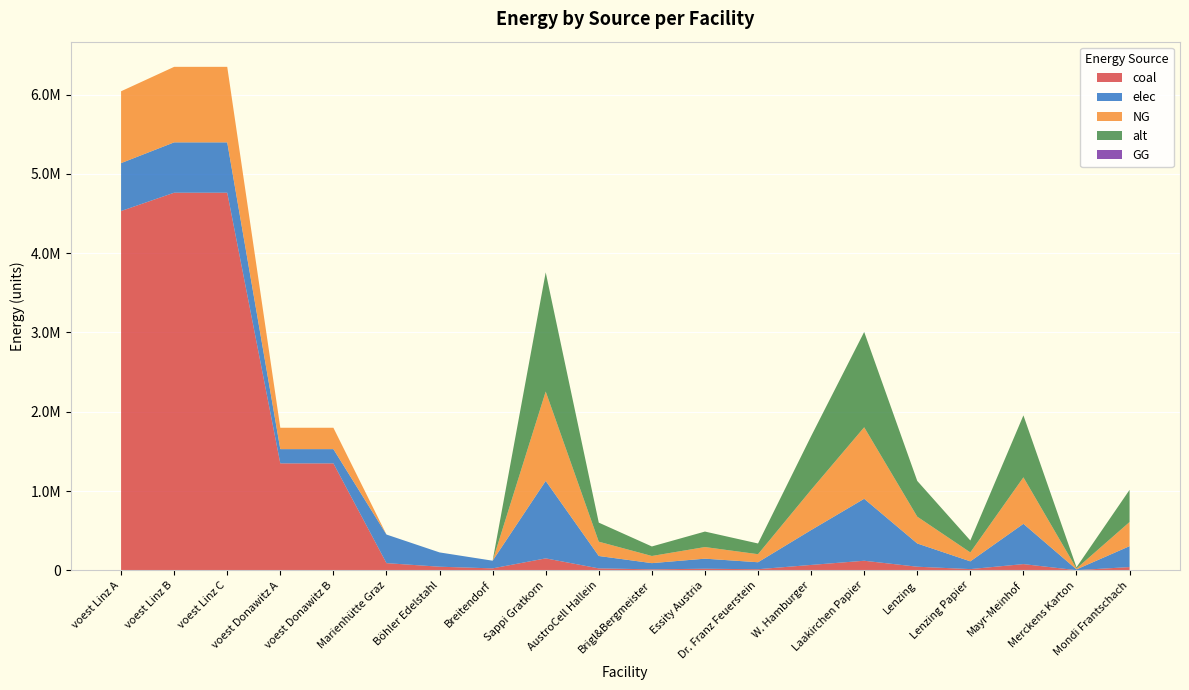

Reading left to right, what are all the values shown in this chart?

coal: voest Linz A=4532191.3	voest Linz B=4763222.2	voest Linz C=4763222.2	voest Donawitz A=1348598.6	voest Donawitz B=1348598.6	Marienhütte Graz=90200.0	Böhler Edelstahl=45100.0	Breitendorf=24200.0	Sappi Gratkorn=150333.3	AustroCell Hallein=24053.3	Brigl&Bergmeister=12026.7	Essity Austria=19543.3	Dr. Franz Feuerstein=13530.0	W. Hamburger=67650.0	Laakirchen Papier=120266.7	Lenzing=45100.0	Lenzing Papier=15033.3	Mayr-Meinhof=78173.3	Merckens Karton=1503.3	Mondi Frantschach=40590.0
elec: voest Linz A=604292.2	voest Linz B=635096.3	voest Linz C=635096.3	voest Donawitz A=179813.1	voest Donawitz B=179813.1	Marienhütte Graz=360800.0	Böhler Edelstahl=180400.0	Breitendorf=96800.0	Sappi Gratkorn=977166.7	AustroCell Hallein=156346.7	Brigl&Bergmeister=78173.3	Essity Austria=127031.7	Dr. Franz Feuerstein=87945.0	W. Hamburger=439725.0	Laakirchen Papier=781733.3	Lenzing=293150.0	Lenzing Papier=97716.7	Mayr-Meinhof=508126.7	Merckens Karton=9771.7	Mondi Frantschach=263835.0
NG: voest Linz A=906438.3	voest Linz B=952644.4	voest Linz C=952644.4	voest Donawitz A=269719.7	voest Donawitz B=269719.7	Marienhütte Graz=0.0	Böhler Edelstahl=0.0	Breitendorf=0.0	Sappi Gratkorn=1127500.0	AustroCell Hallein=180400.0	Brigl&Bergmeister=90200.0	Essity Austria=146575.0	Dr. Franz Feuerstein=101475.0	W. Hamburger=507375.0	Laakirchen Papier=902000.0	Lenzing=338250.0	Lenzing Papier=112750.0	Mayr-Meinhof=586300.0	Merckens Karton=11275.0	Mondi Frantschach=304425.0
alt: voest Linz A=0.0	voest Linz B=0.0	voest Linz C=0.0	voest Donawitz A=0.0	voest Donawitz B=0.0	Marienhütte Graz=0.0	Böhler Edelstahl=0.0	Breitendorf=0.0	Sappi Gratkorn=1503333.3	AustroCell Hallein=240533.3	Brigl&Bergmeister=120266.7	Essity Austria=195433.3	Dr. Franz Feuerstein=135300.0	W. Hamburger=676500.0	Laakirchen Papier=1202666.7	Lenzing=451000.0	Lenzing Papier=150333.3	Mayr-Meinhof=781733.3	Merckens Karton=15033.3	Mondi Frantschach=405900.0
GG: voest Linz A=0.0	voest Linz B=0.0	voest Linz C=0.0	voest Donawitz A=0.0	voest Donawitz B=0.0	Marienhütte Graz=0.0	Böhler Edelstahl=0.0	Breitendorf=0.0	Sappi Gratkorn=0.0	AustroCell Hallein=0.0	Brigl&Bergmeister=0.0	Essity Austria=0.0	Dr. Franz Feuerstein=0.0	W. Hamburger=0.0	Laakirchen Papier=0.0	Lenzing=0.0	Lenzing Papier=0.0	Mayr-Meinhof=0.0	Merckens Karton=0.0	Mondi Frantschach=0.0